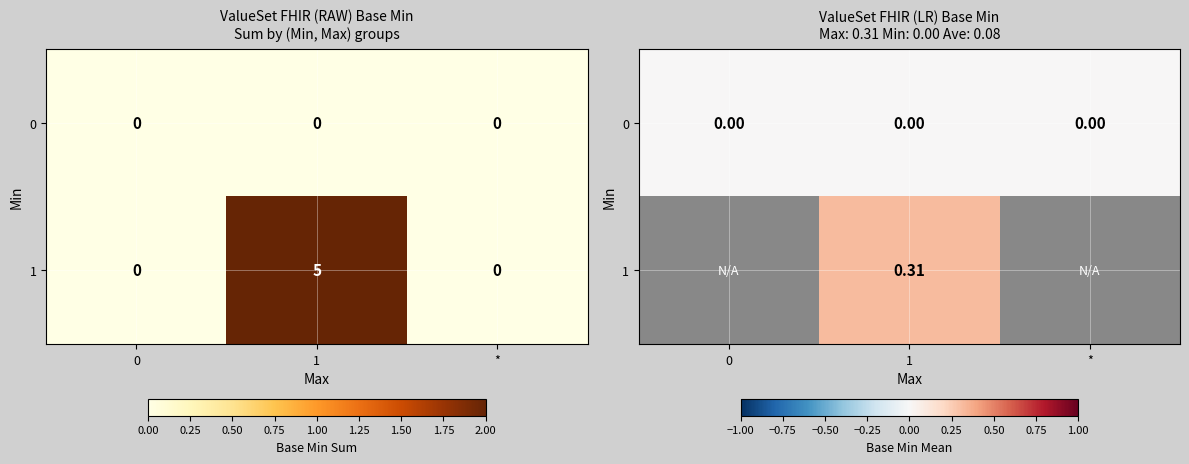

List the labels in order of 0 value, smallest first.

0, 1, *